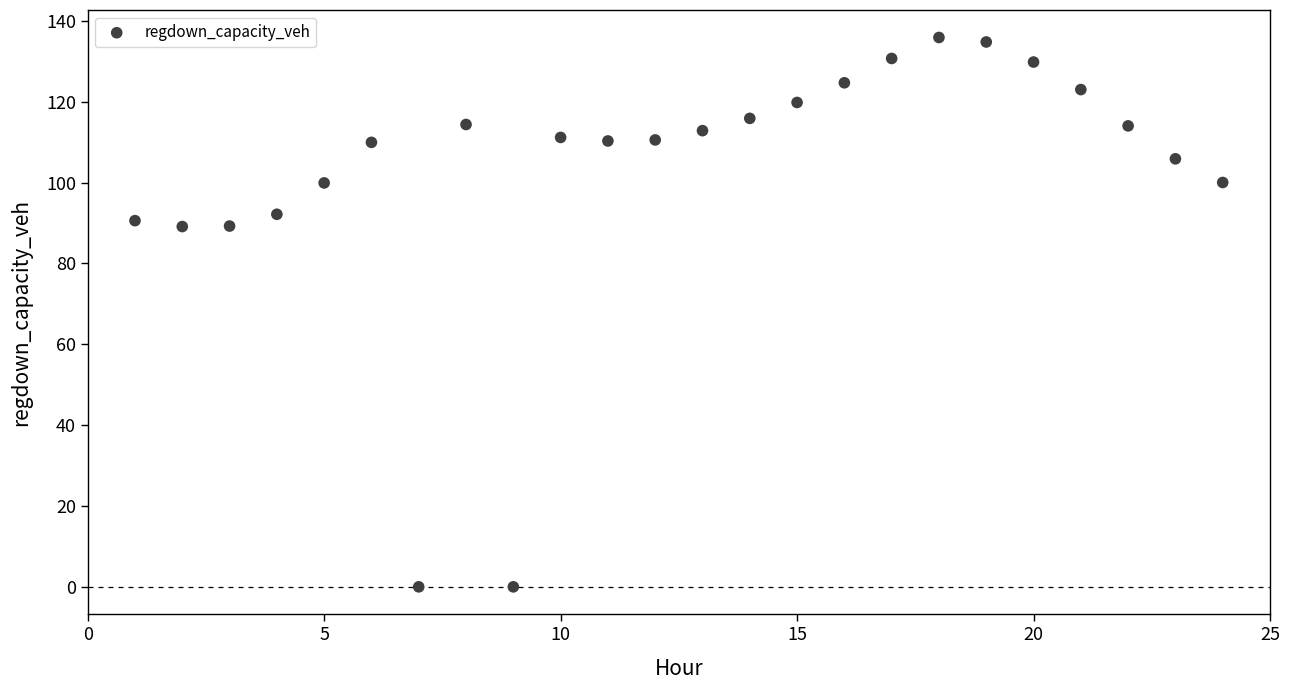

What is the range of X values (max minus min)?

23.0